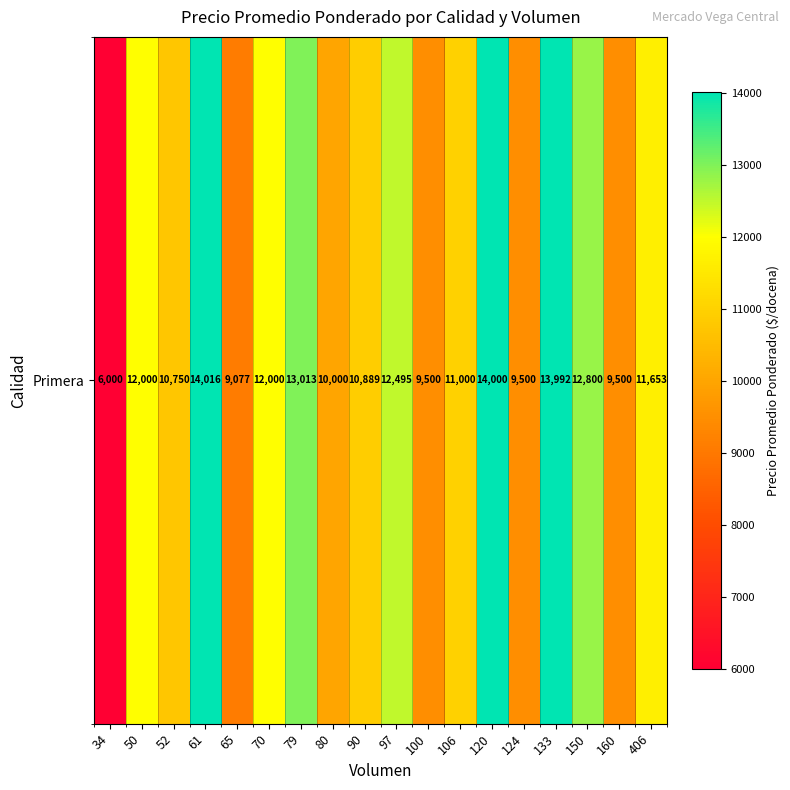

Reading left to right, extract all data points from this chart.

34=6000	50=12000	52=10750	61=14016	65=9077	70=12000	79=13013	80=10000	90=10889	97=12495	100=9500	106=11000	120=14000	124=9500	133=13992	150=12800	160=9500	406=11653